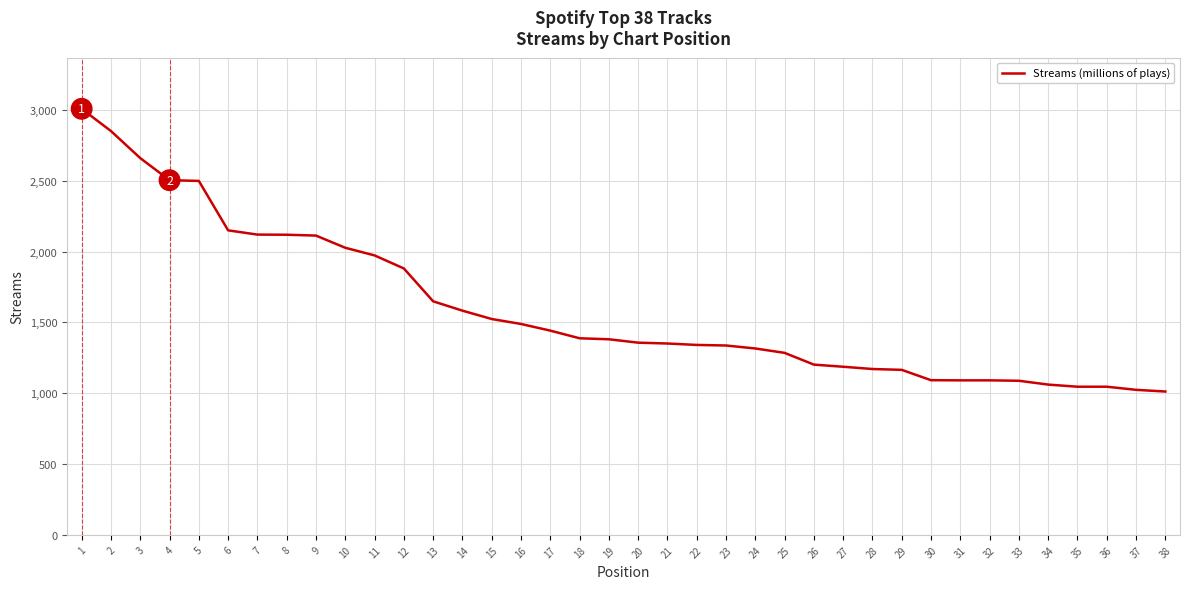

The value at 25 is 1285. True or false?

True